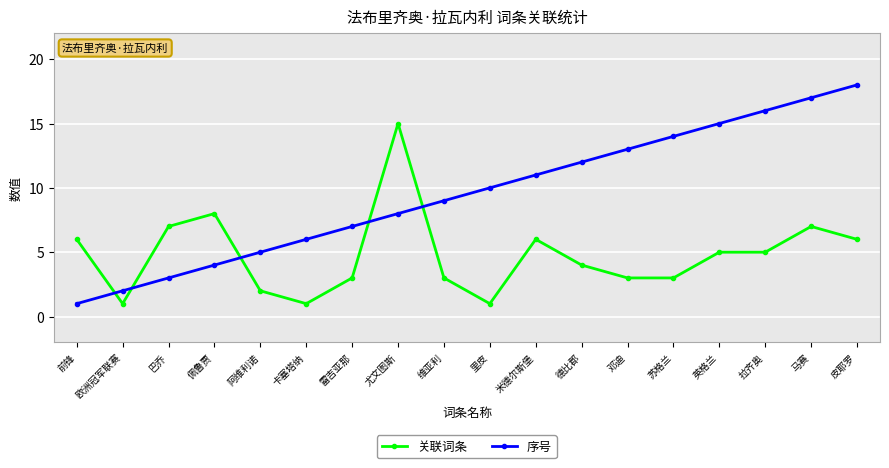

Count the number of data series in this chart.

2